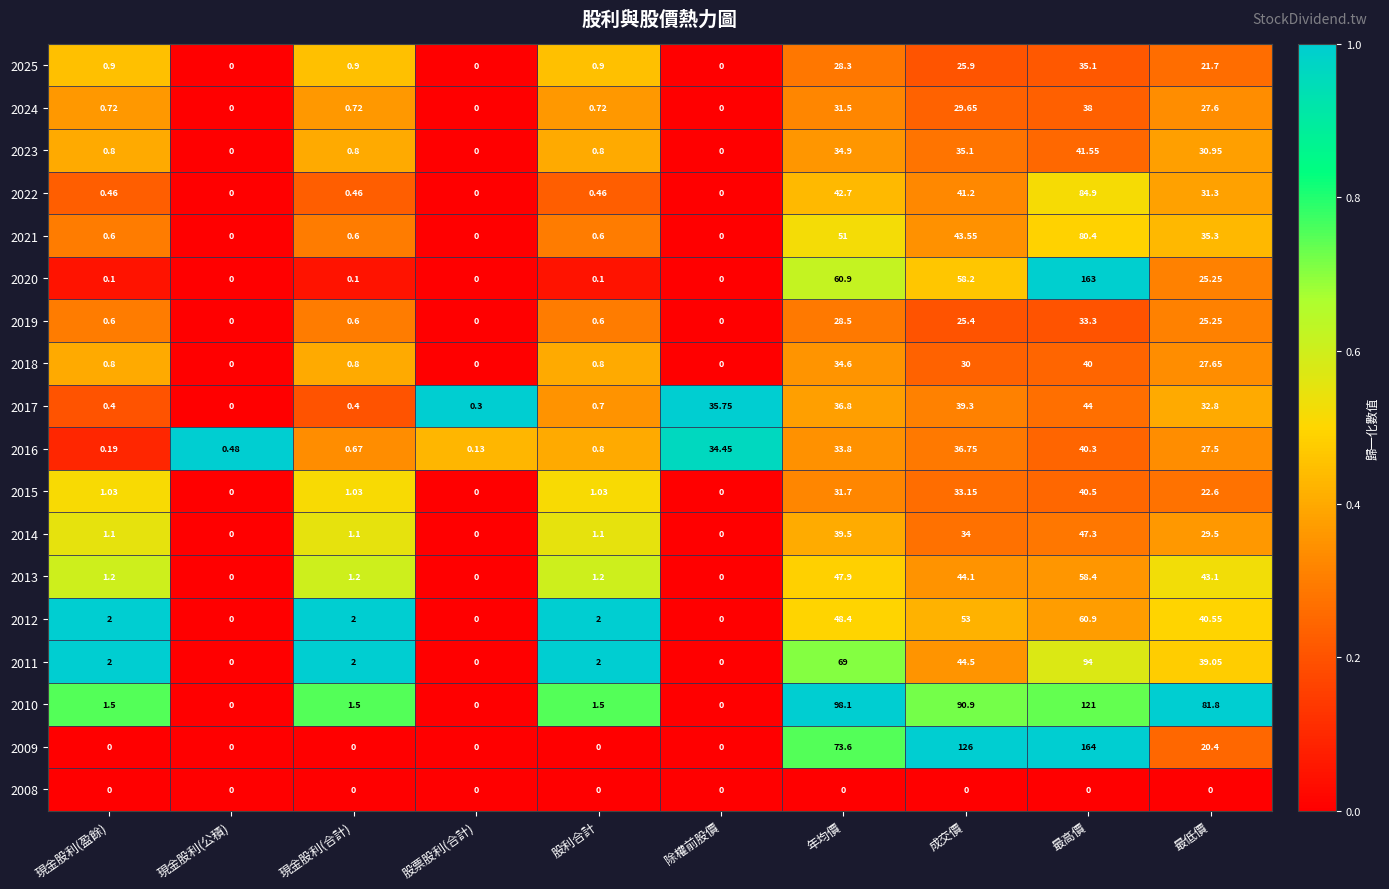

At which category is the sum across all series the highest?

最高價